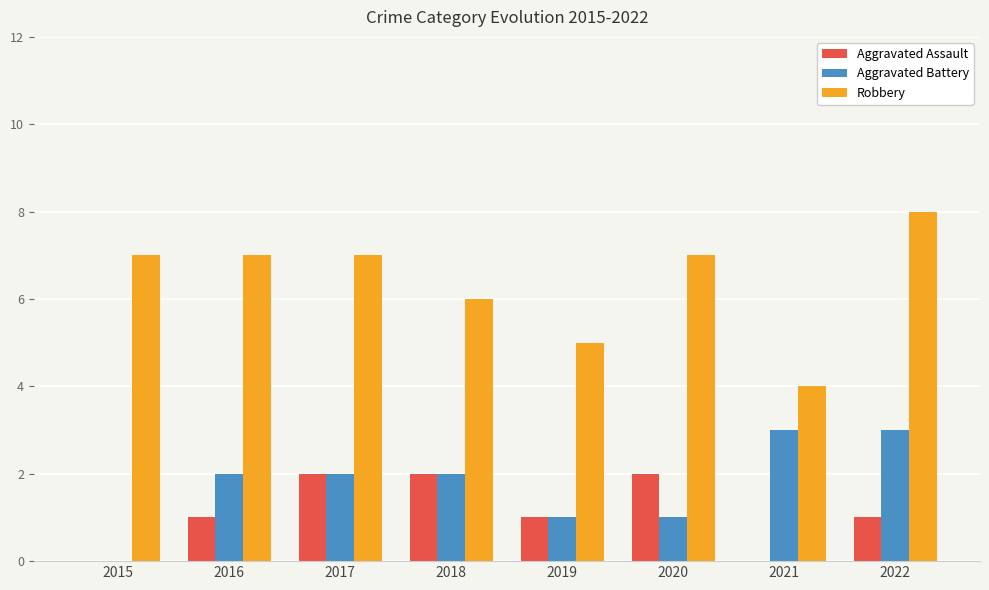

How many groups of bars are there?

8